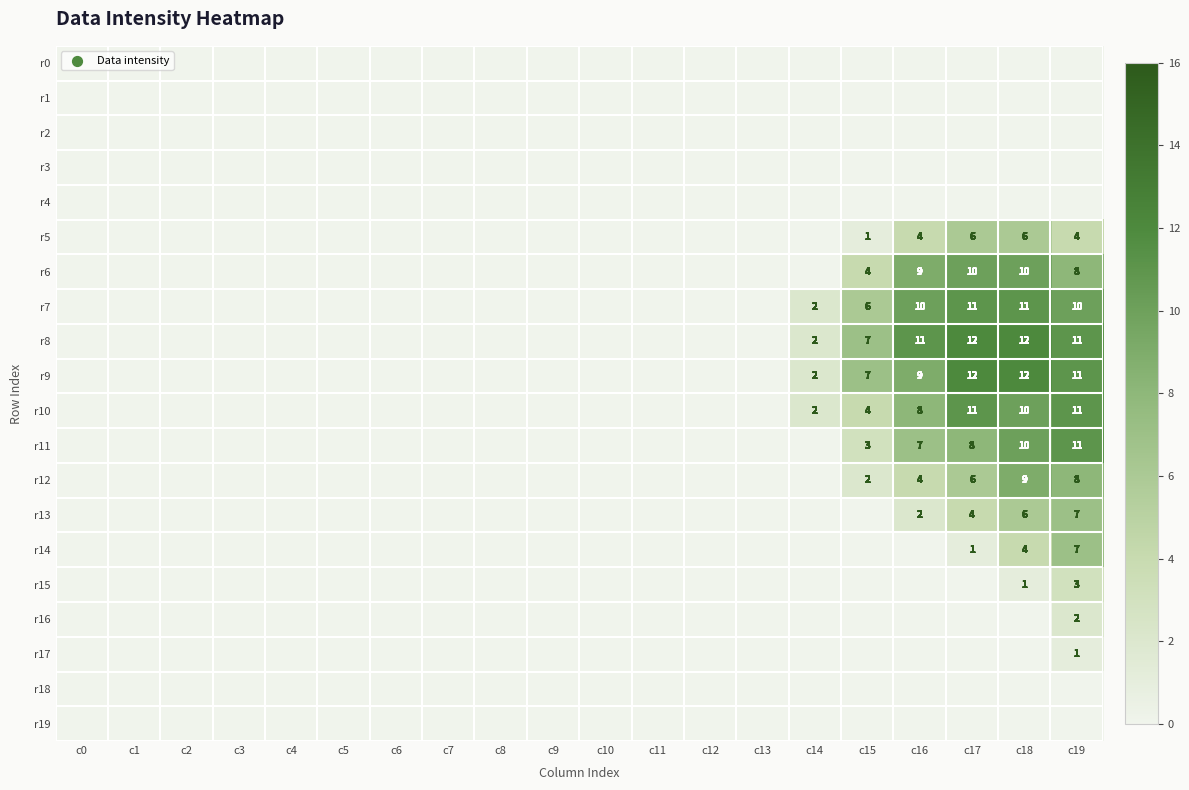

The r16 series shows 0 at c0. True or false?

True